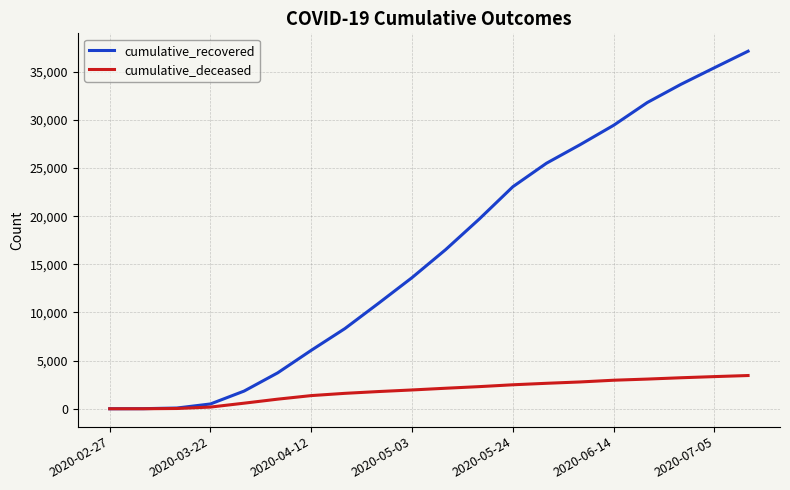

Rank the series by their maximum value, from lowest to highest.

cumulative_deceased, cumulative_recovered